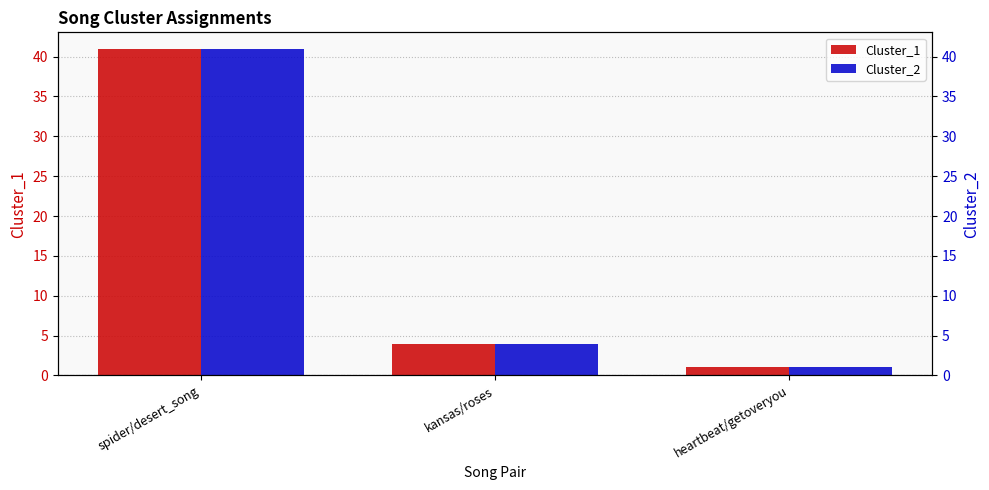

Reading right to left, transcribe all the data shown in this chart.

Cluster_1: heartbeat/getoveryou=1	kansas/roses=4	spider/desert_song=41
Cluster_2: heartbeat/getoveryou=1	kansas/roses=4	spider/desert_song=41